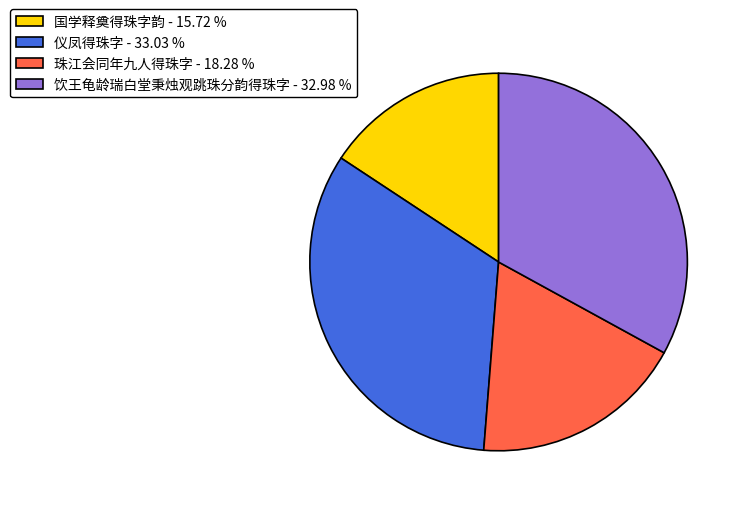

Between 仪凤得珠字 - 33.03 % and 珠江会同年九人得珠字 - 18.28 %, which is larger?

仪凤得珠字 - 33.03 %